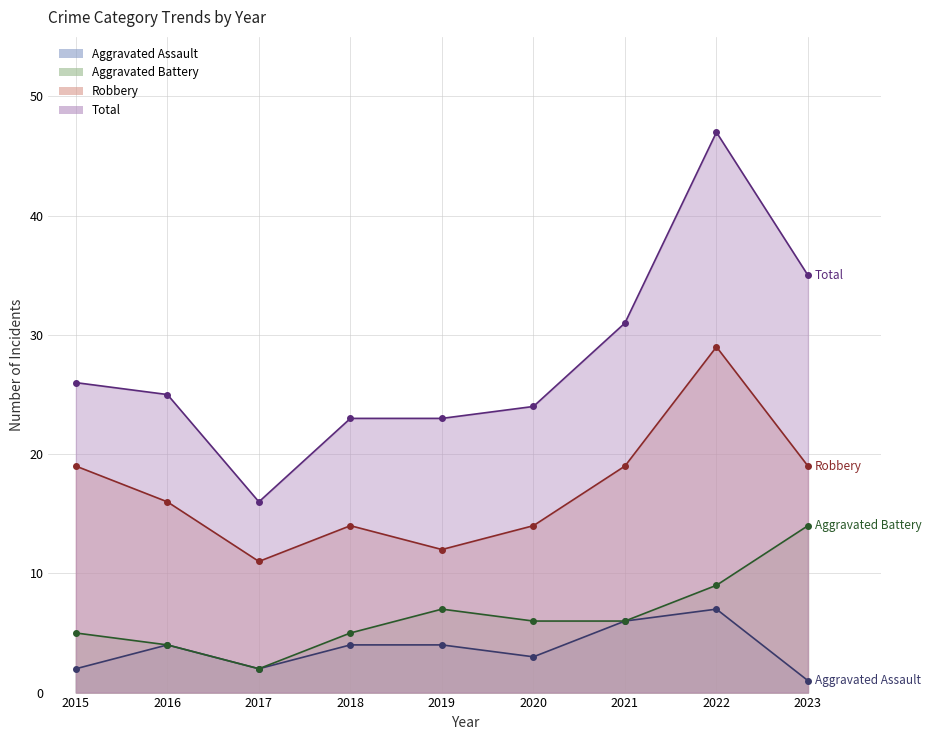

What is the average value of the Total series?

28